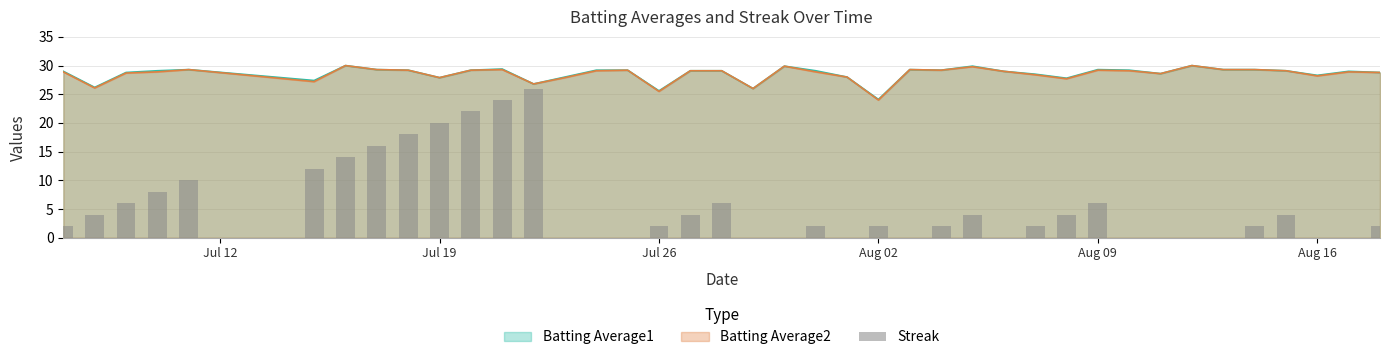

What is the maximum value for Batting Average1?

30.0